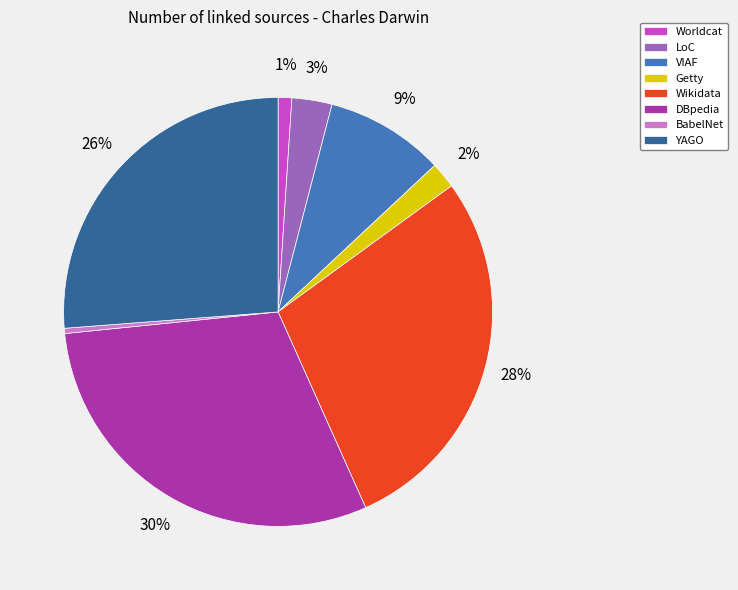

Which slice is the largest?

DBpedia